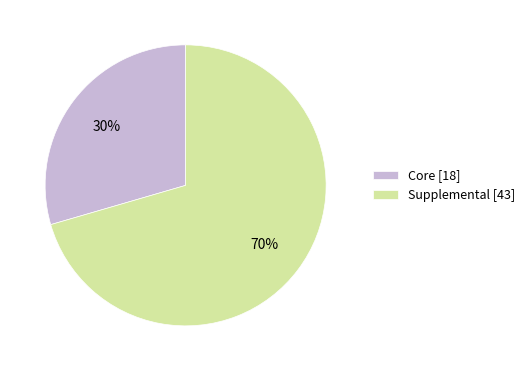

The Core slice represents 30% of the pie. True or false?

True